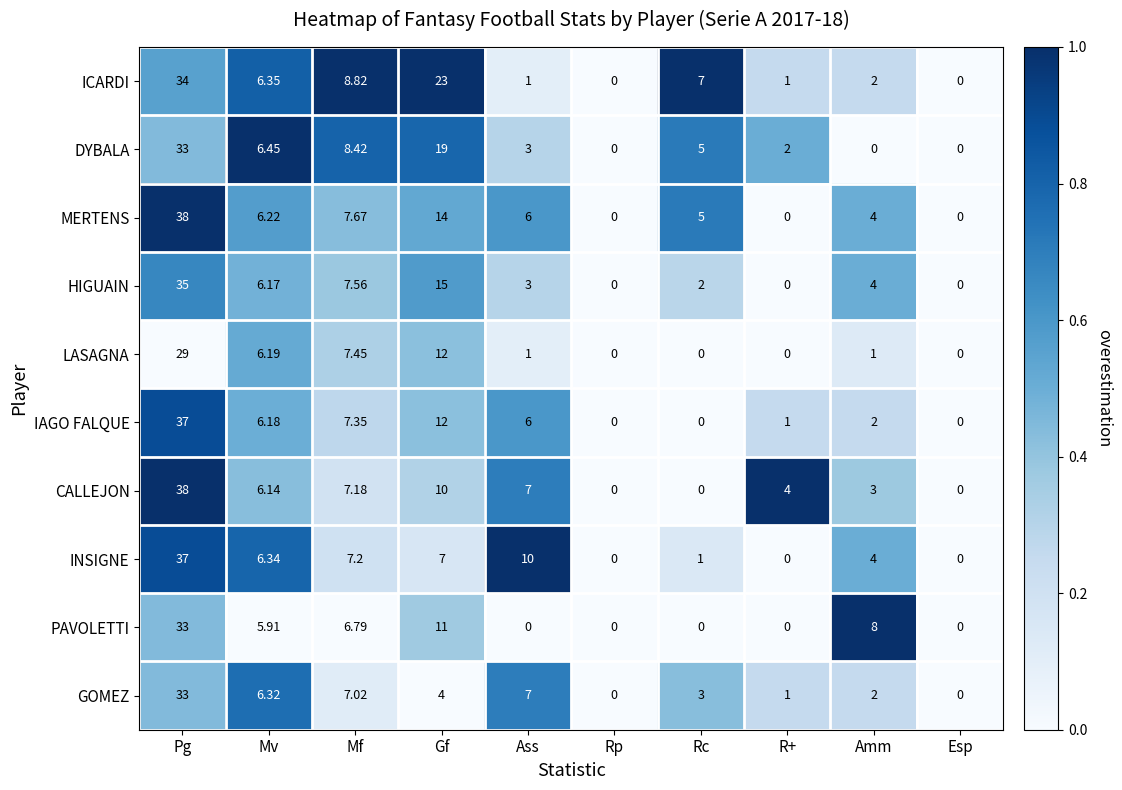

Is the value of DYBALA at R+ greater than the value of LASAGNA at Ass?

Yes